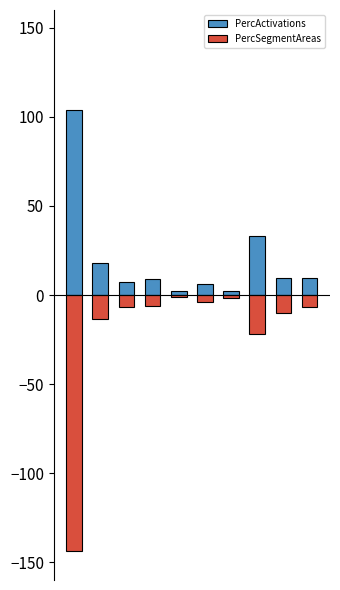

At which category is the sum across all series the highest?

7